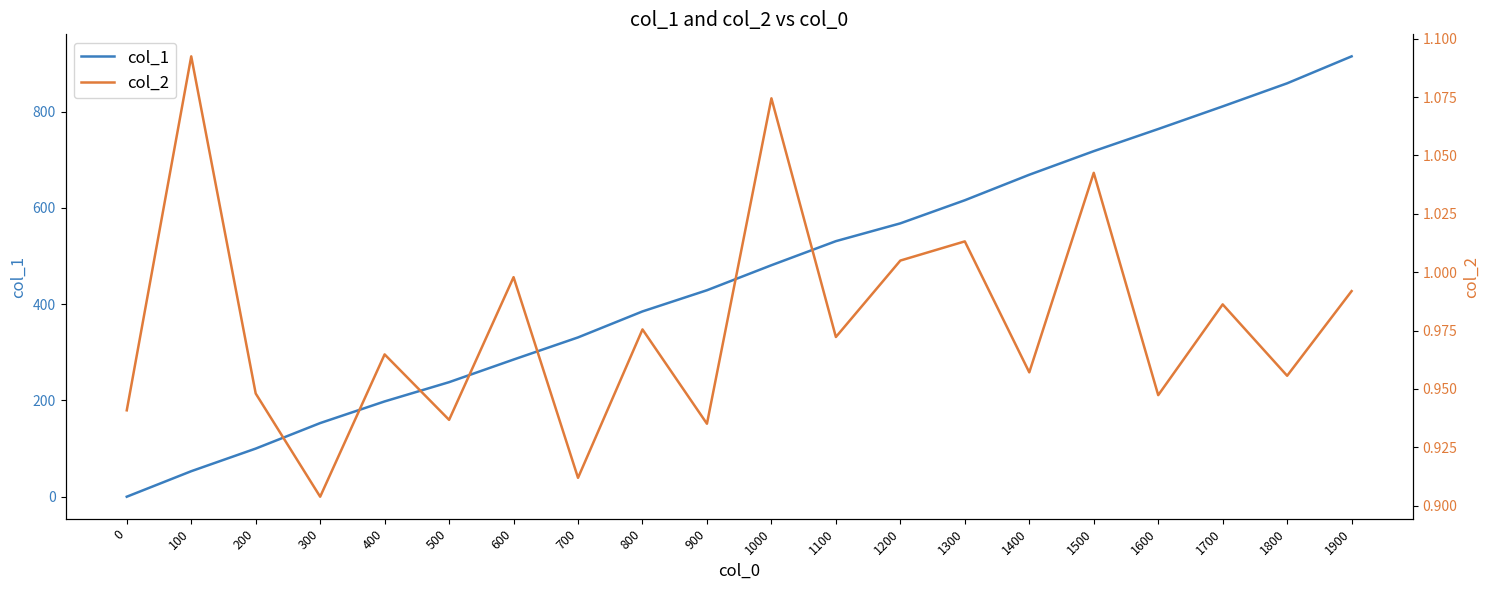

Is the value of col_1 at 100 greater than the value of col_2 at 1200?

Yes